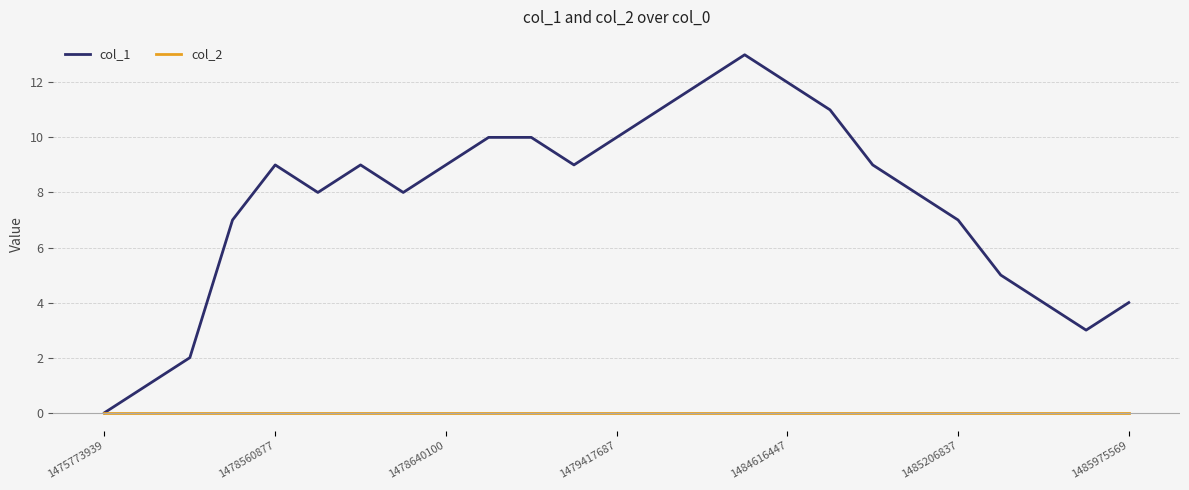

List the series in order of their peak value, lowest first.

col_2, col_1